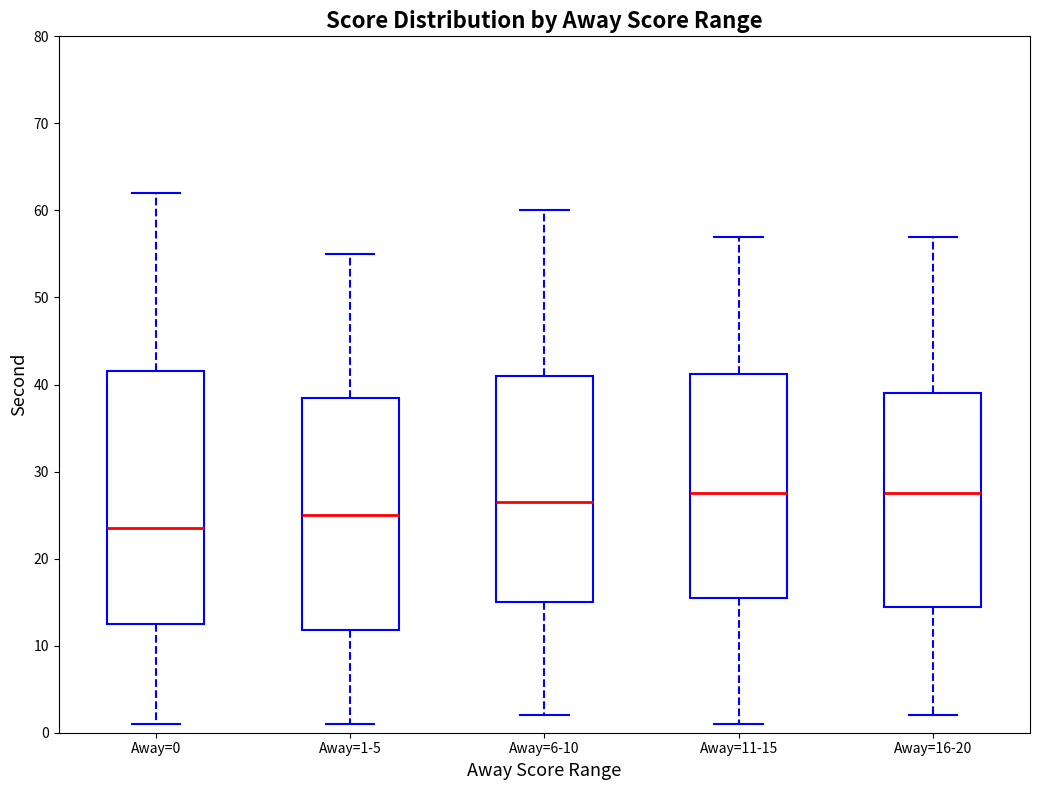

Which box is the tallest, from its lower edge to its upper edge?

Away=0